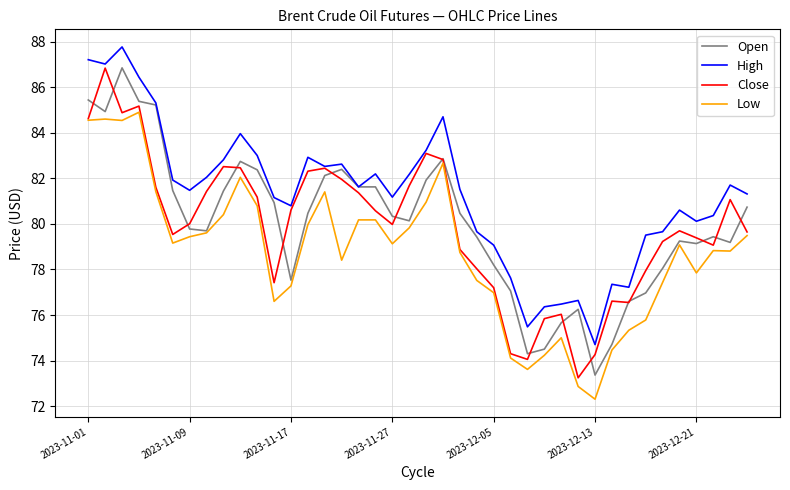

True or false: Low and High cross at least once.

False